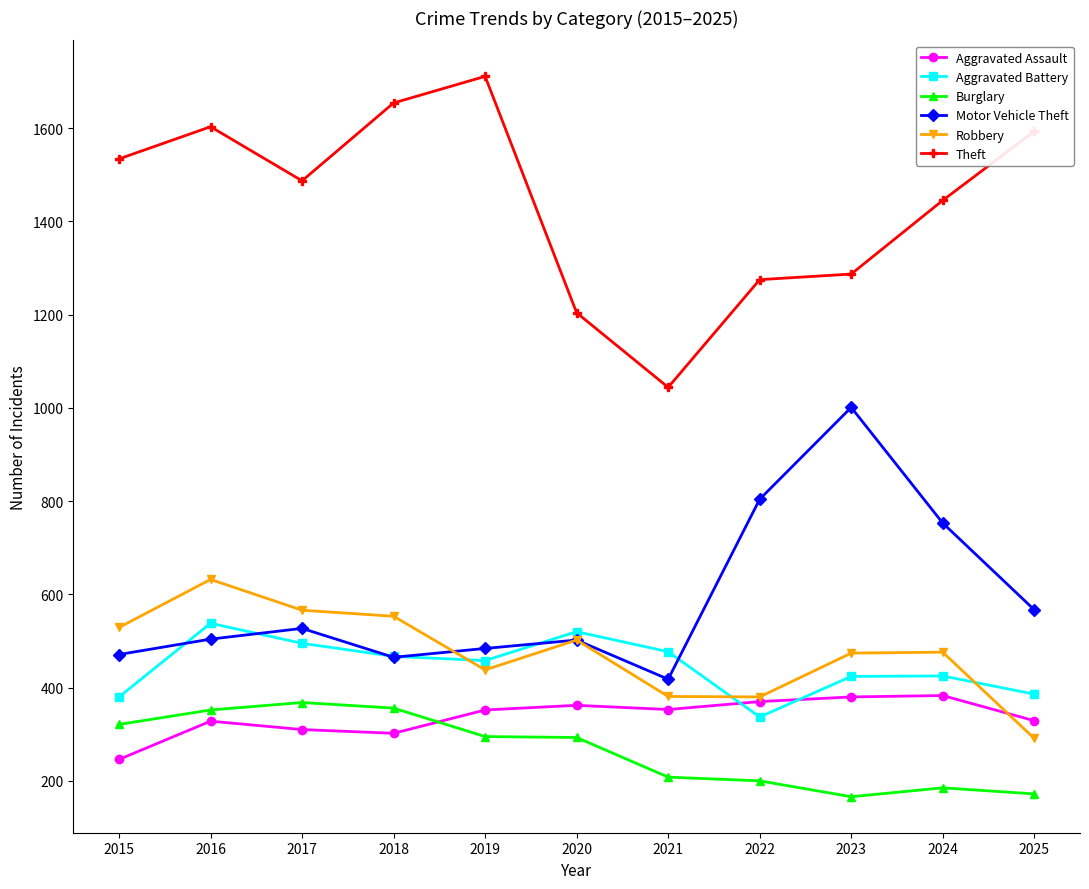

The Aggravated Battery series shows 495 at 2017. True or false?

True